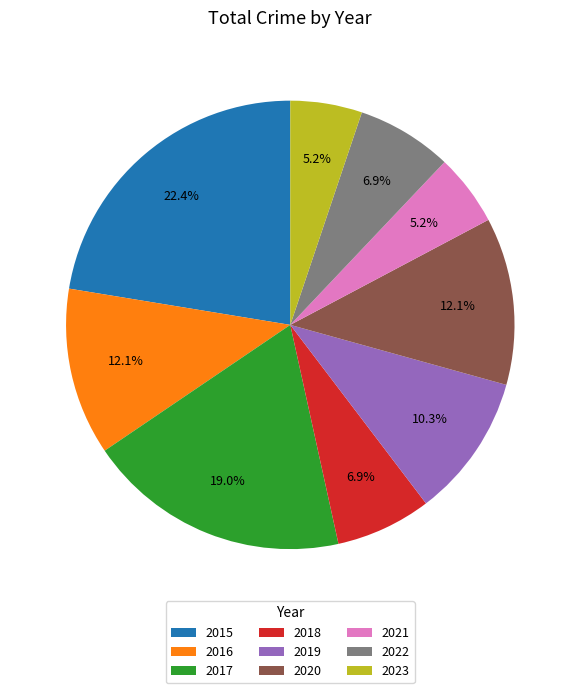

Is it true that 2018 is 1% of the pie?

False